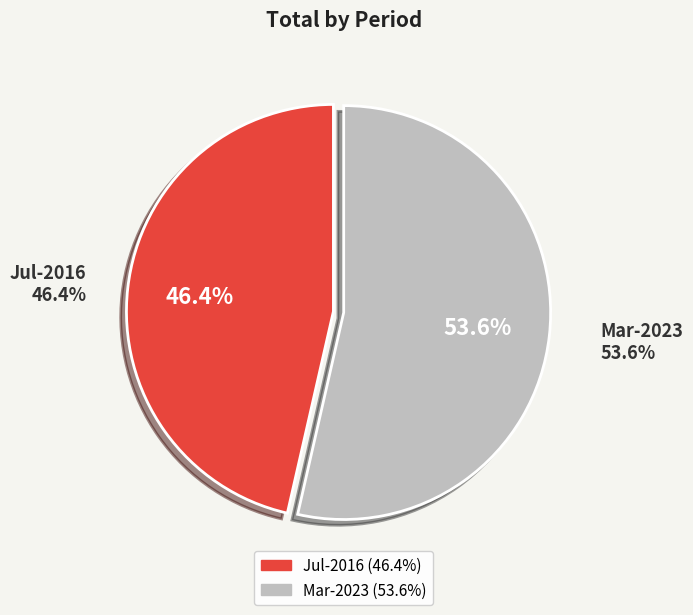

What is the largest slice in the pie chart?

Mar-2023